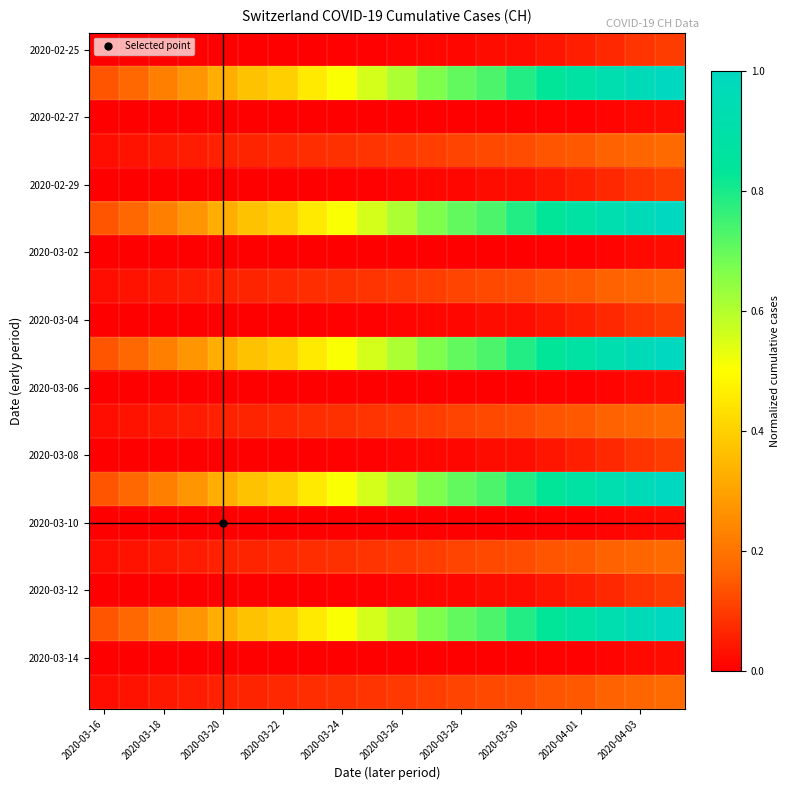

How many distinct data groups are displayed?

20